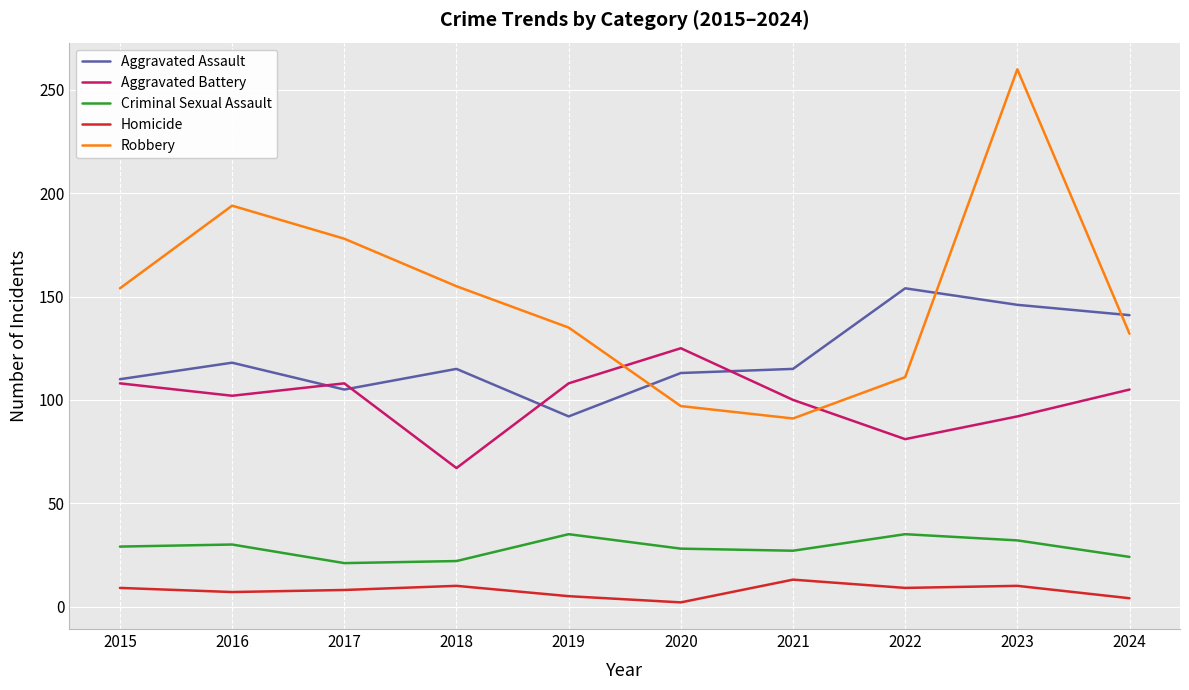

True or false: Aggravated Assault has a value of 42 at 2015.

False